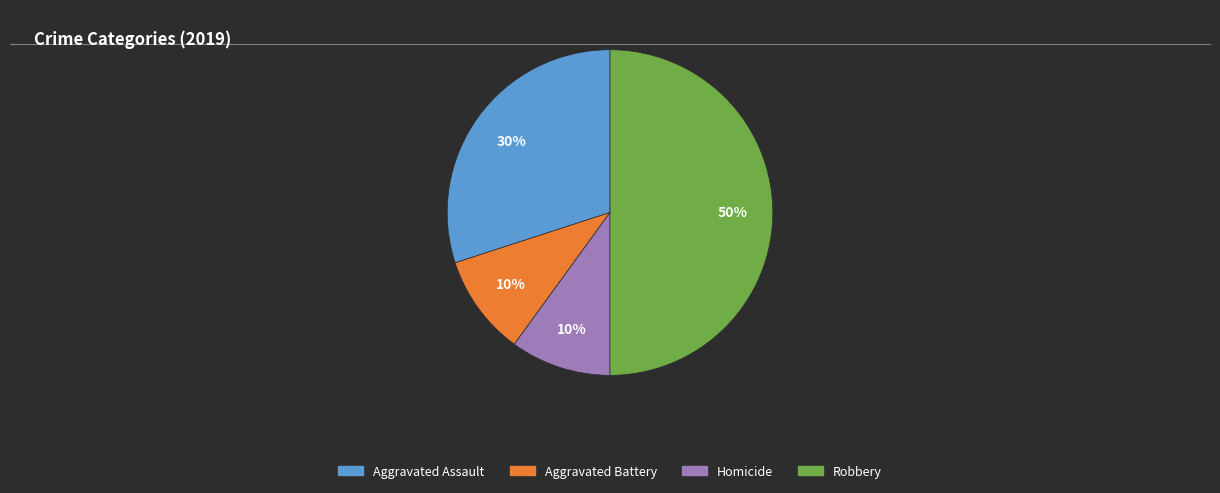

To the nearest percent, what is the average slice percentage?

25%